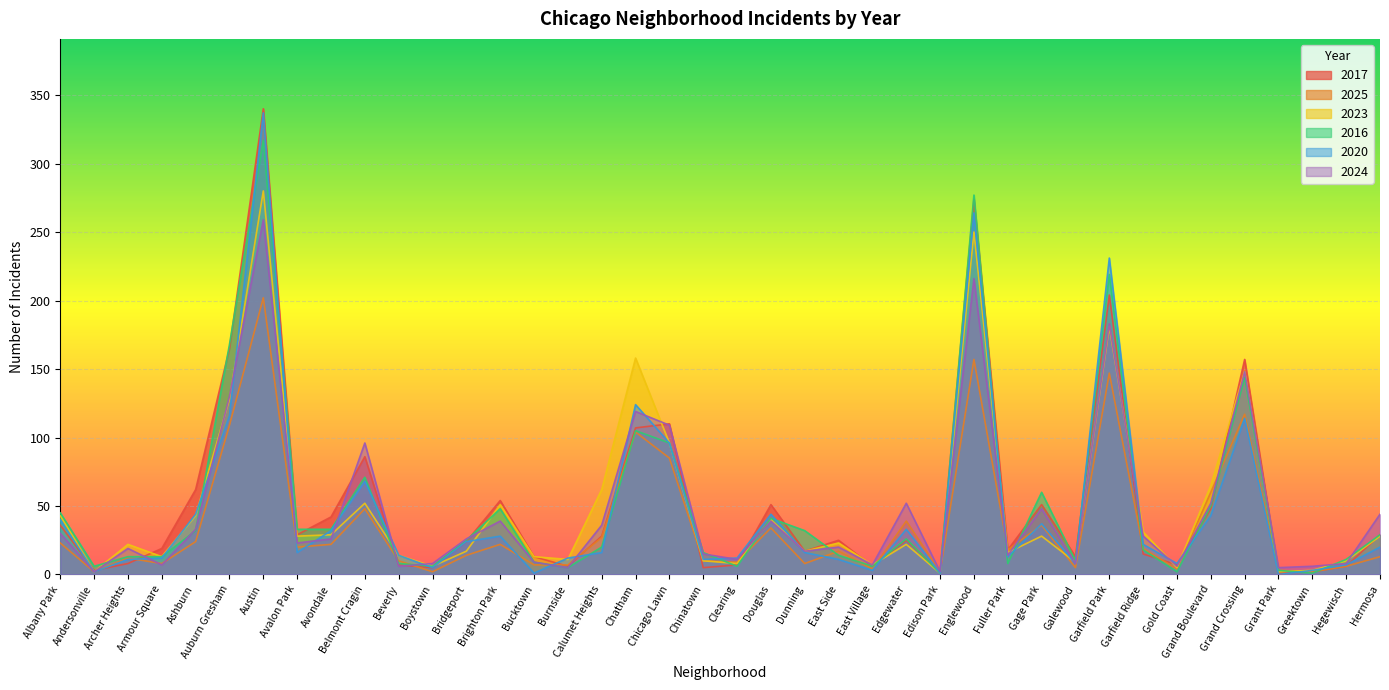

How many times do 2017 and 2020 cross each other?

16